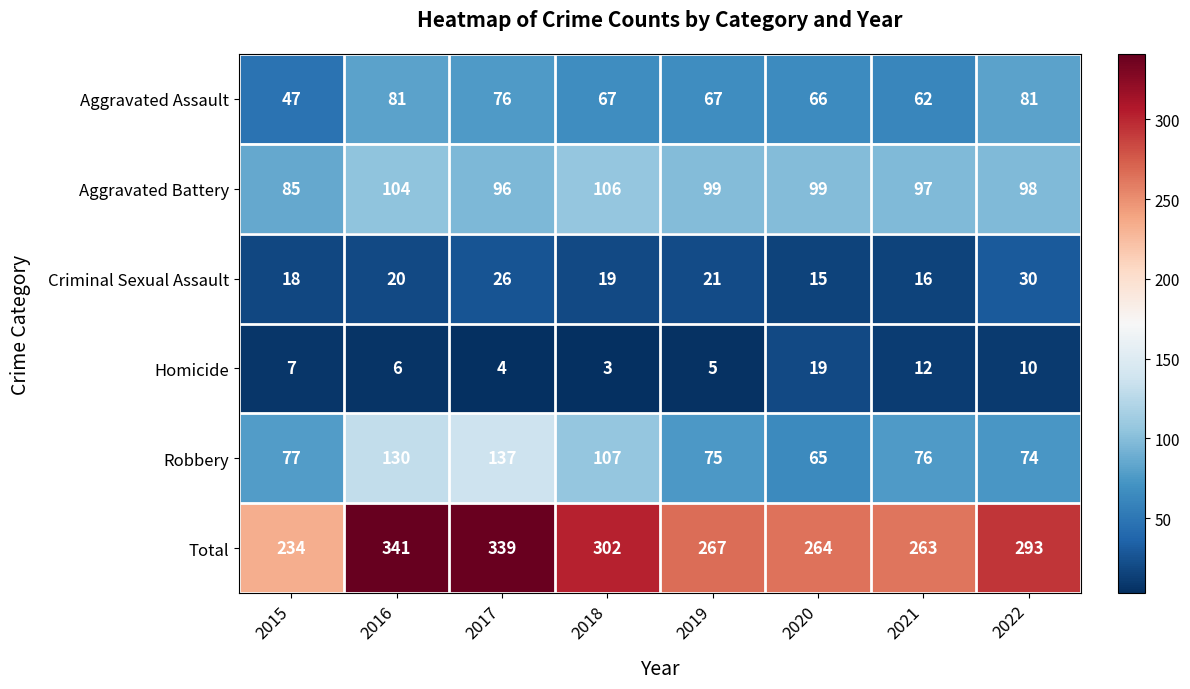

True or false: Homicide has a value of 5 at 2019.

True